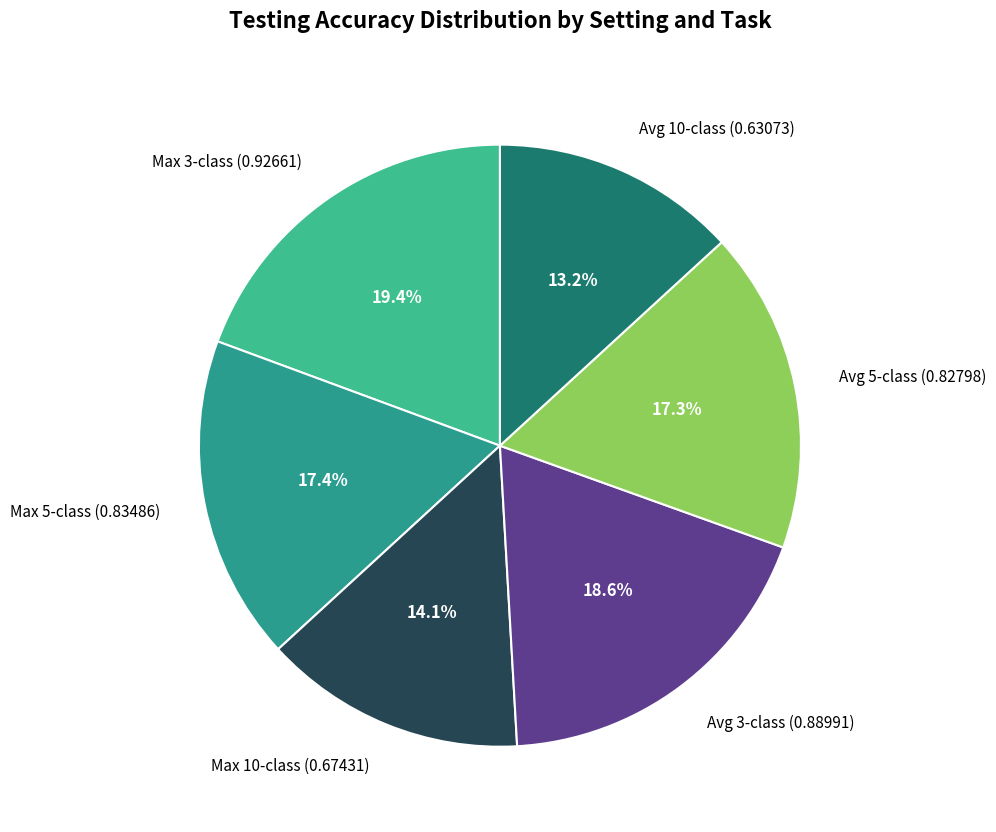

True or false: Max 5-class accounts for 17% of the total.

True